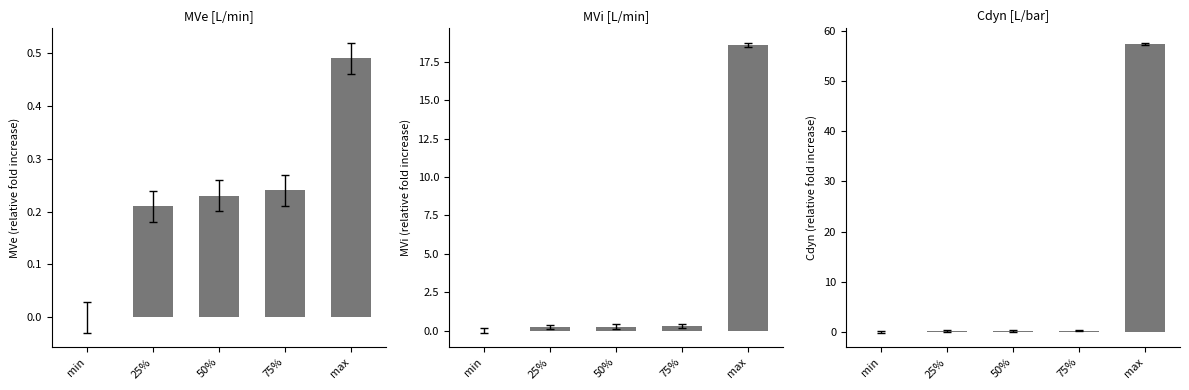

Reading left to right, transcribe all the data shown in this chart.

MVe [L/min]: 0.0	0.2	0.2	0.2	0.5
MVi [L/min]: 0.0	0.2	0.3	0.3	18.6
Cdyn [L/bar]: 0.0	0.2	0.2	0.3	57.4